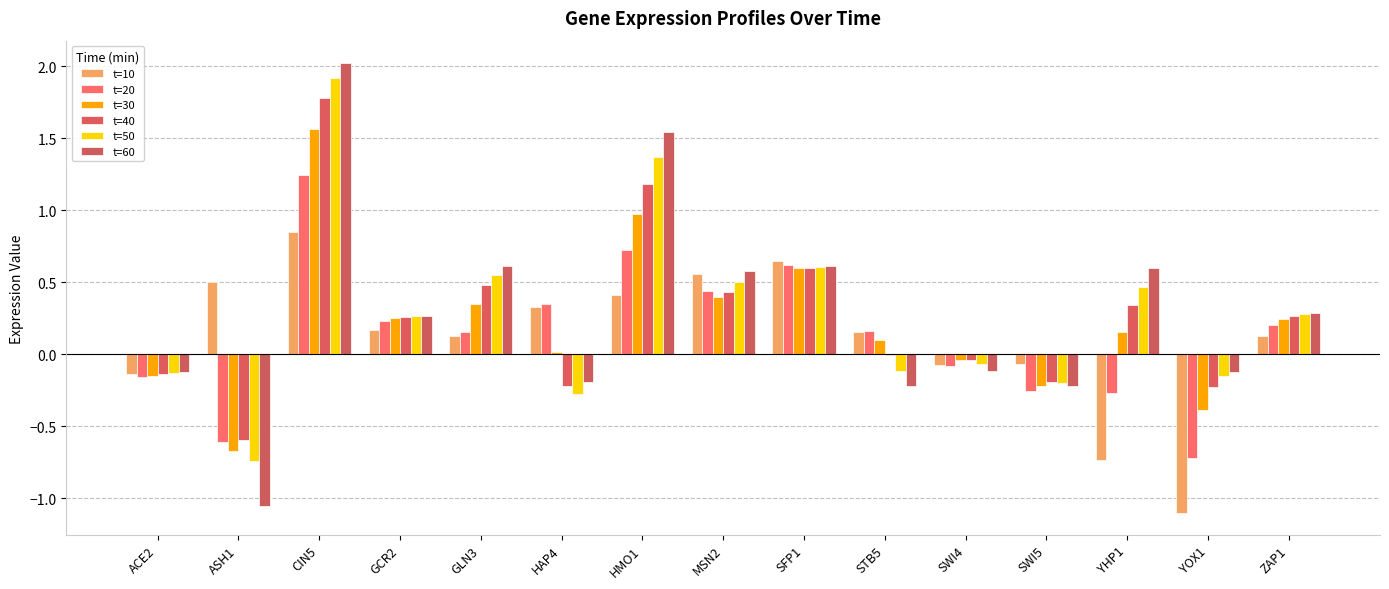

Between SFP1 and GCR2, which is larger?

SFP1